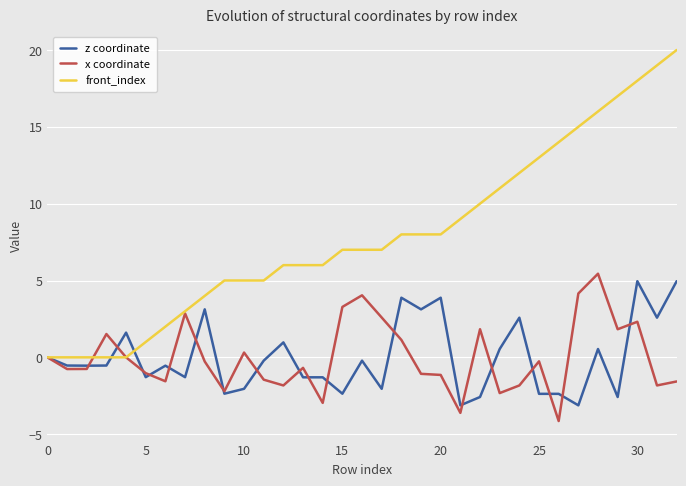

Which series has the largest range (max minus min)?

front_index